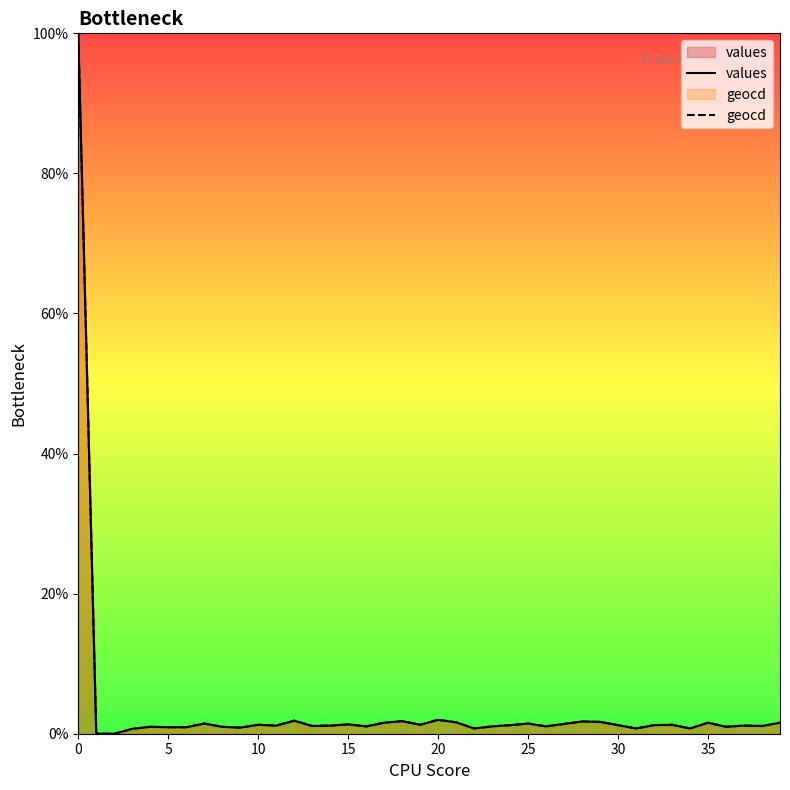

Where is geocd nearest to the value 50?

20